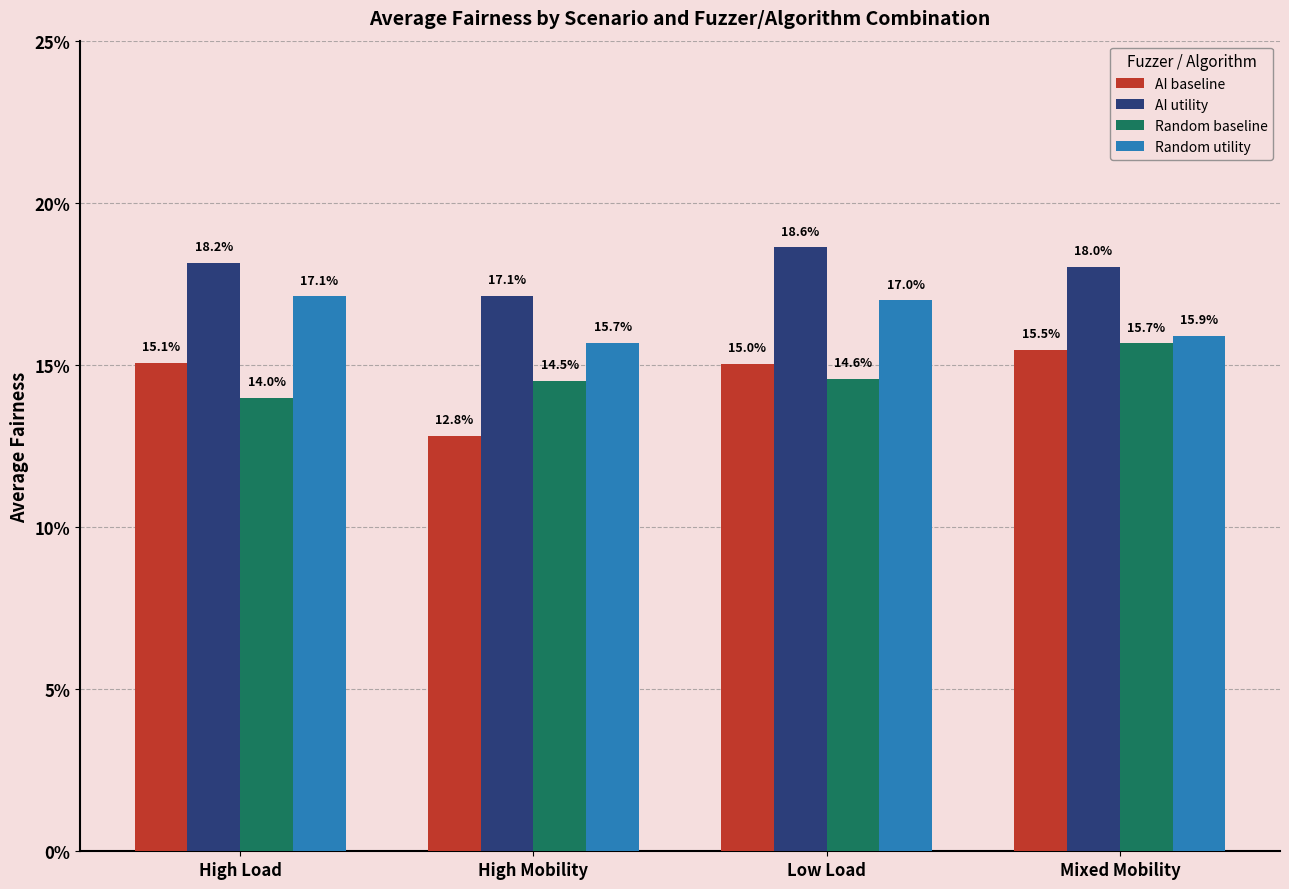

Reading left to right, list all the values displayed in this chart.

AI baseline: 0.2	0.1	0.2	0.2
AI utility: 0.2	0.2	0.2	0.2
Random baseline: 0.1	0.1	0.1	0.2
Random utility: 0.2	0.2	0.2	0.2